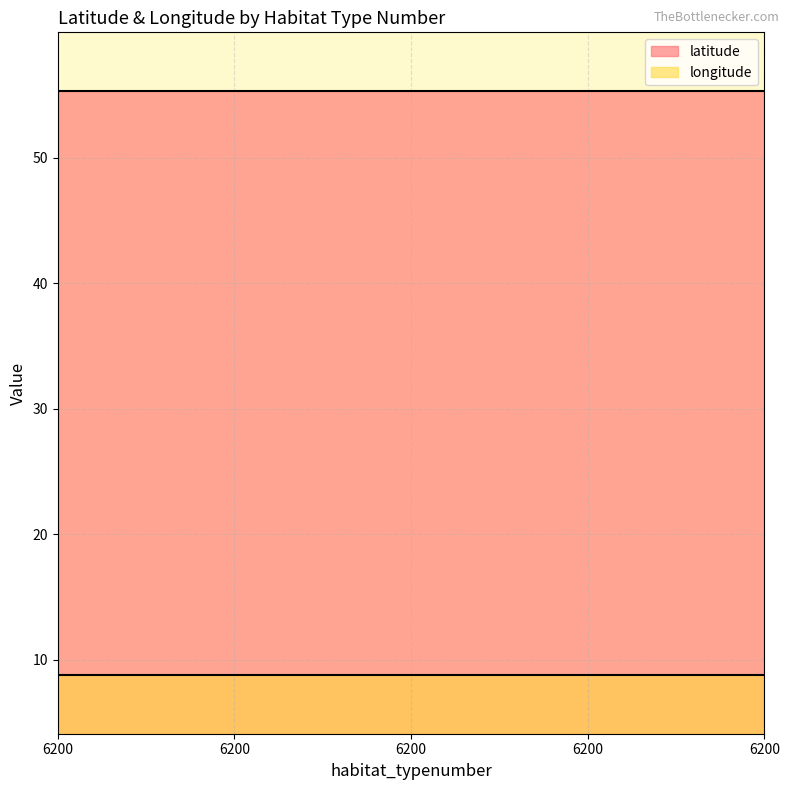

True or false: longitude has a value of 8.8 at 6200.

True